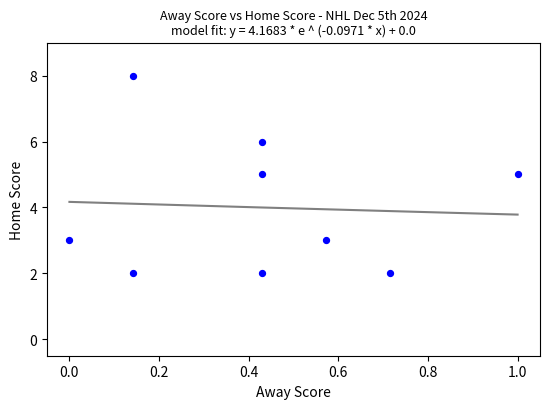

What is the average Y value?

4